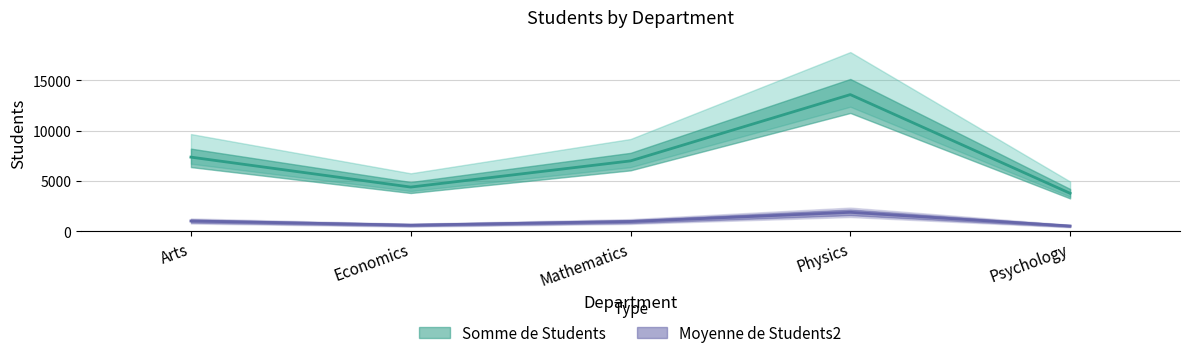

Between Economics and Physics, which series saw the biggest shift?

Somme de Students